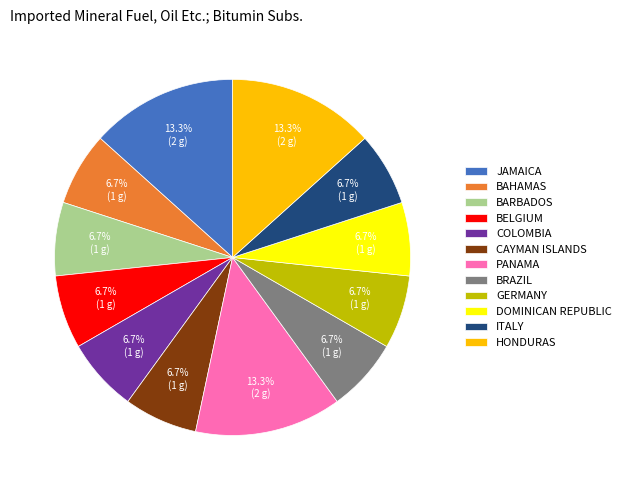

What is the ratio of the value at GERMANY to the value at JAMAICA?

0.5